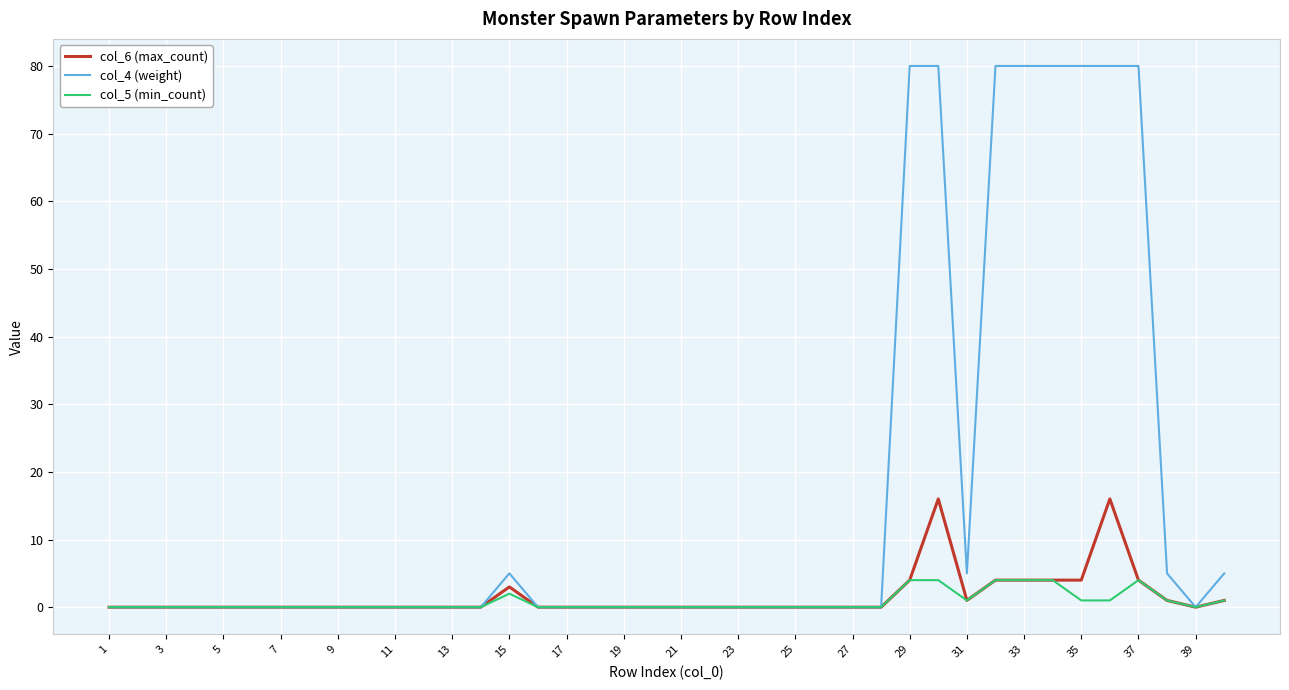

Does the chart display data point markers on the line(s)?

No